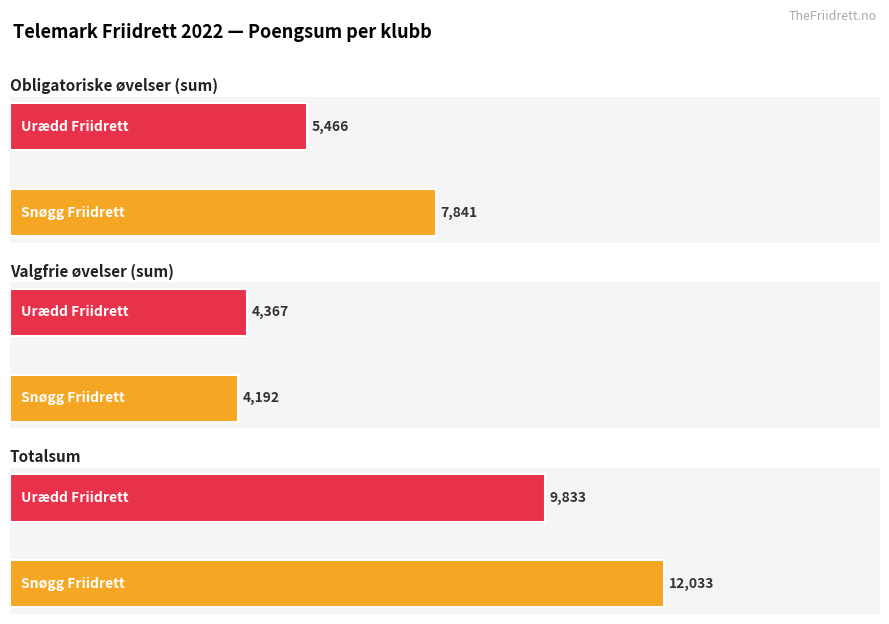

Rank the series at Snøgg Friidrett from lowest to highest value.

Valgfrie øvelser (sum), Obligatoriske øvelser (sum), Totalsum